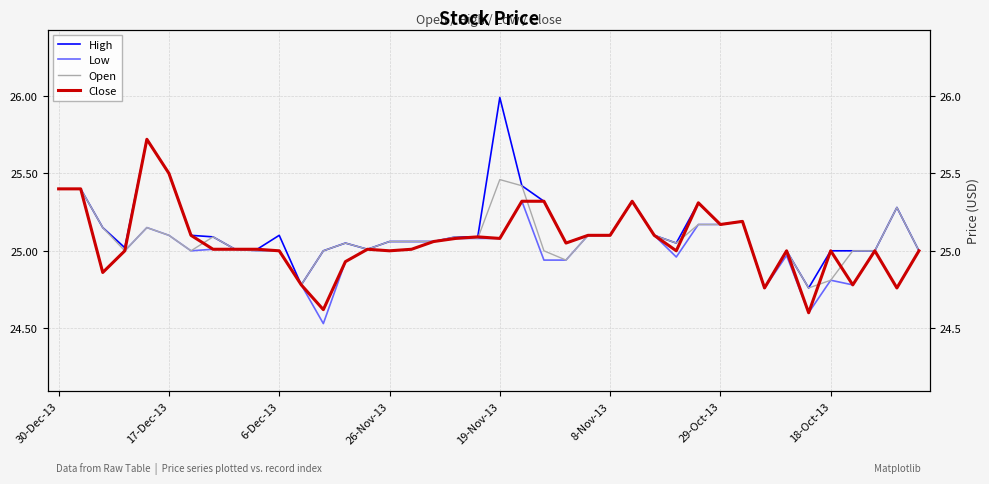

At how many categories does at least one series exceed 24?

40